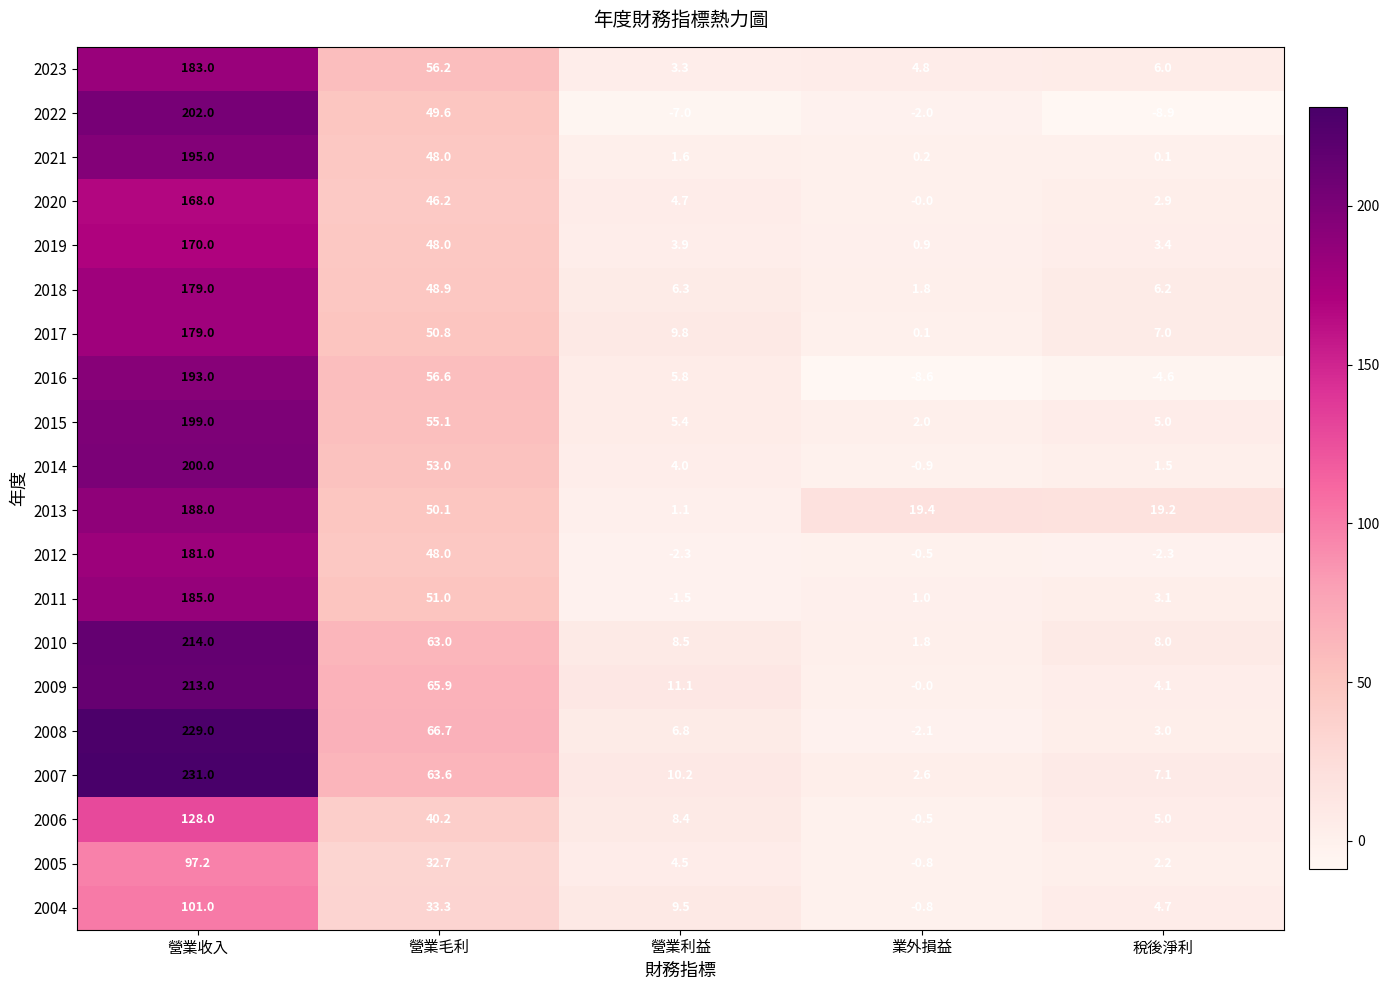

What is the sum of the 2021 values at 業外損益 and 營業利益?

1.8